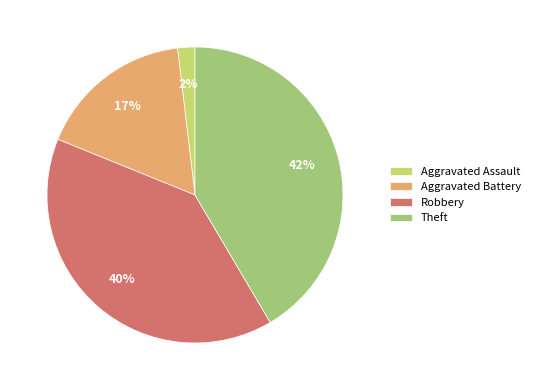

To the nearest percent, what is the average slice percentage?

25%